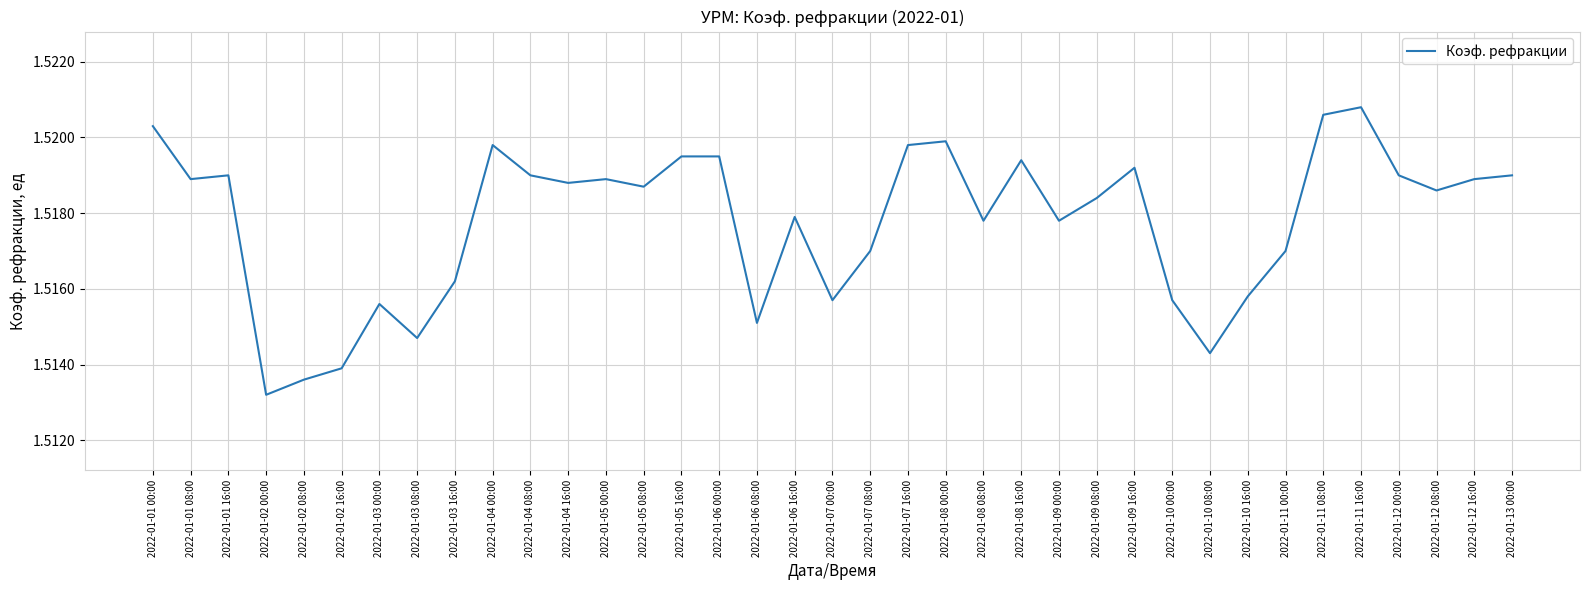

Does the chart have visible grid lines?

Yes